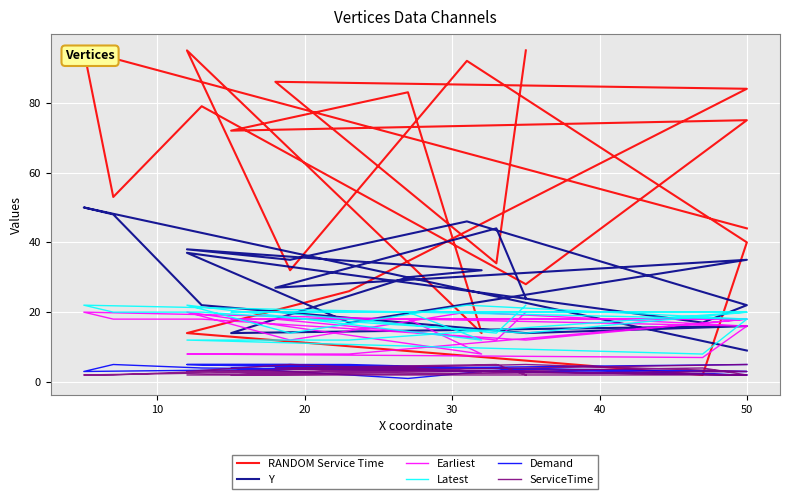

How many lines are shown in the chart?

6